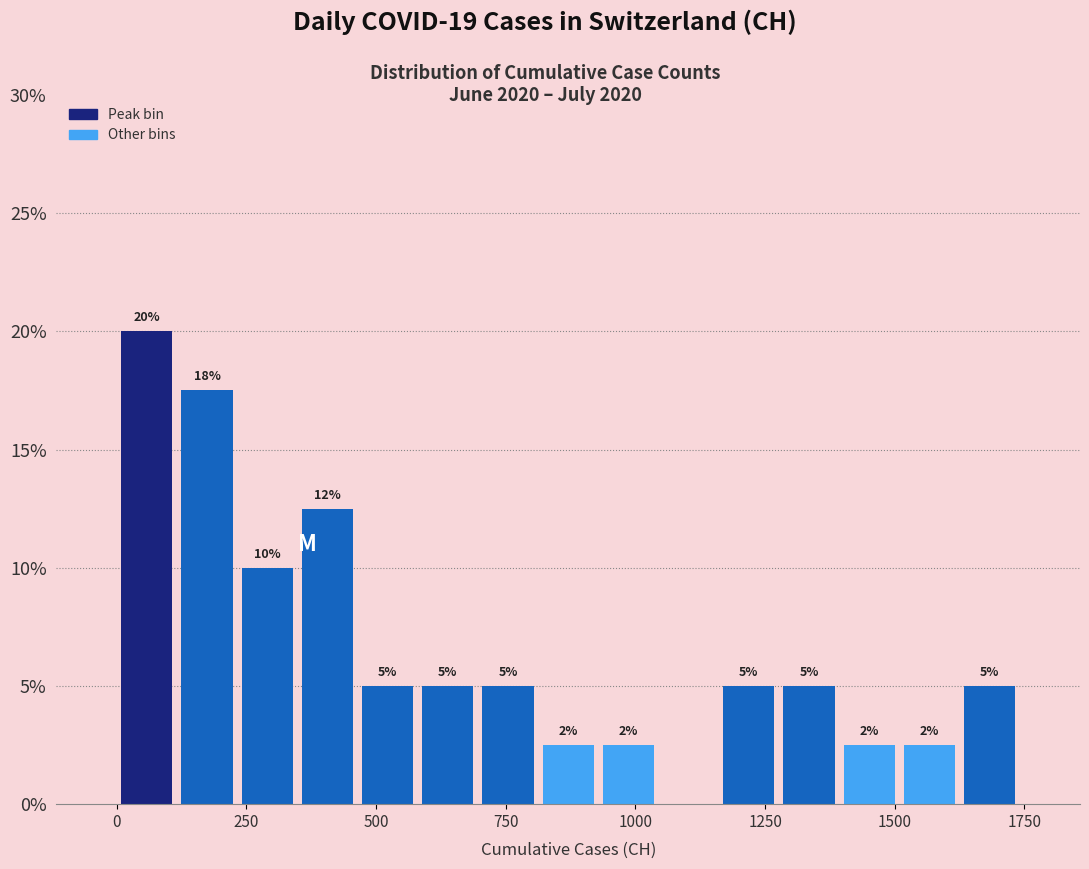

Read against the x-axis, roughly where is the centre of the tallest bar?

50